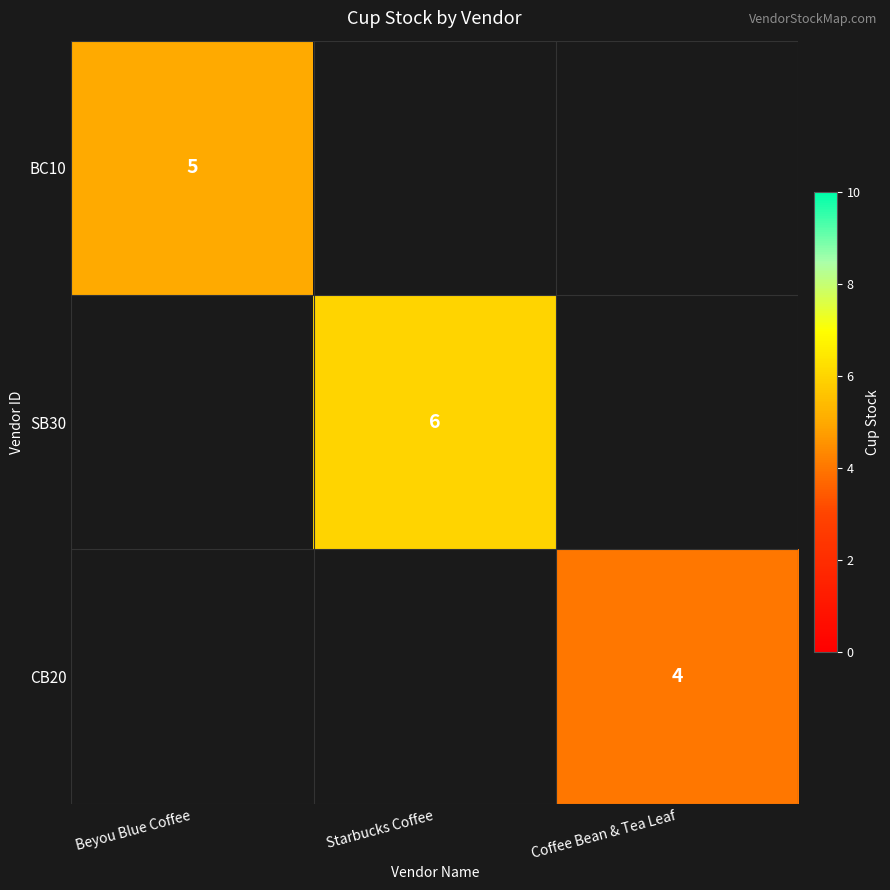

True or false: SB30 has a value of 3 at Starbucks Coffee.

False